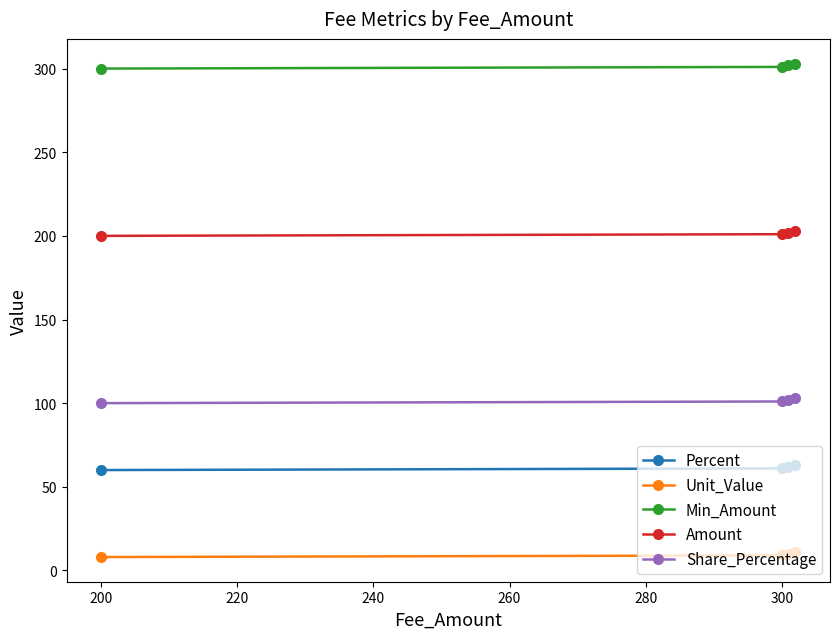

True or false: Share_Percentage and Percent cross at least once.

False